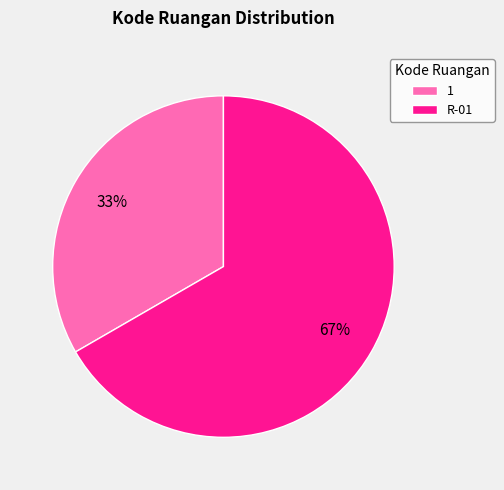

What is the ratio of the value at 1 to the value at R-01?

0.5